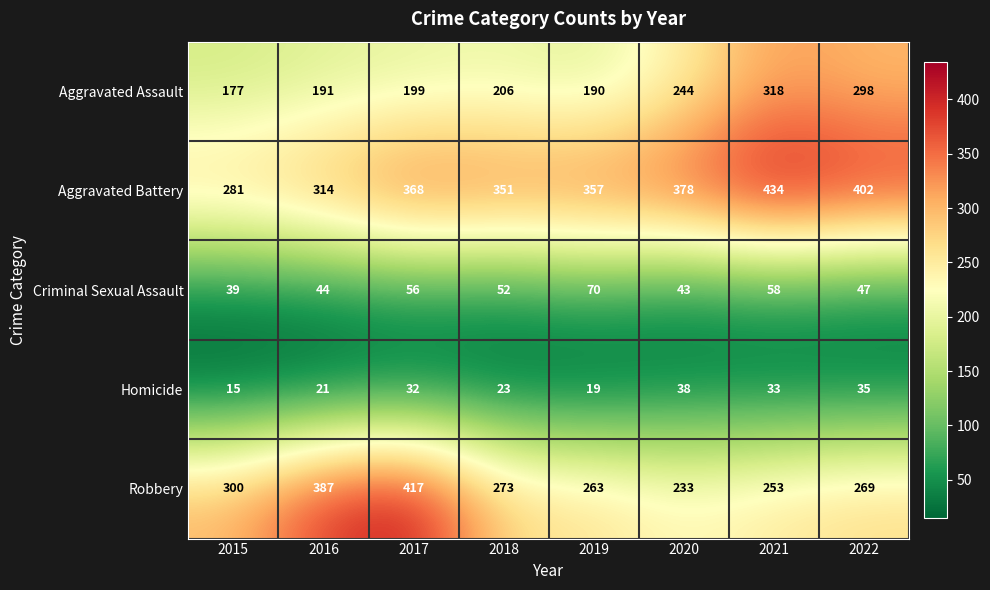

The Aggravated Battery series shows 171 at 2017. True or false?

False